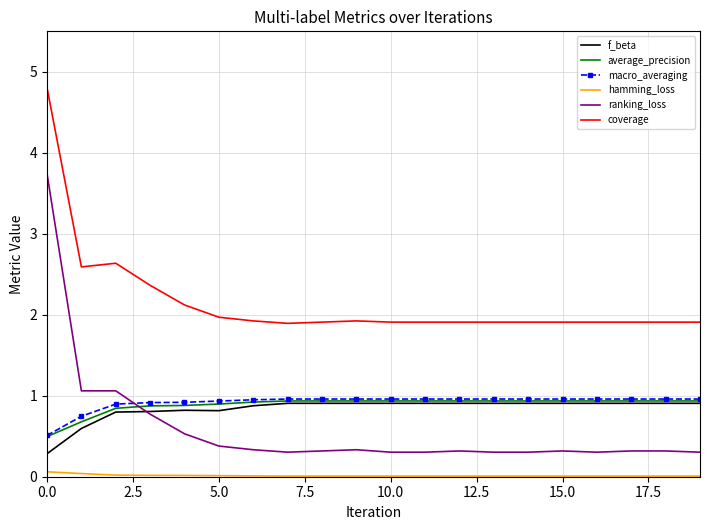

What is the lowest value of the macro_averaging series?

0.5